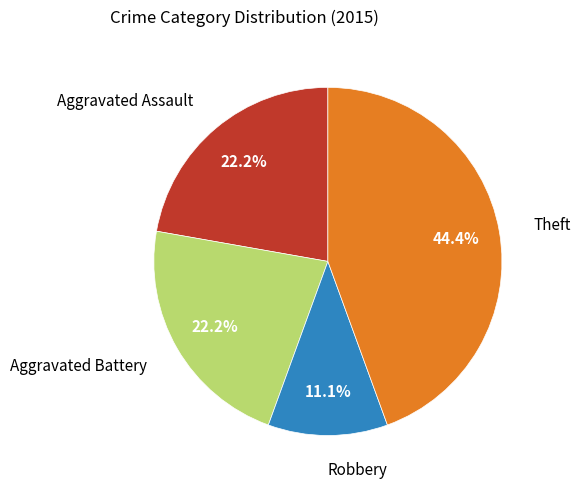

Is there any slice that represents more than half of the pie?

No